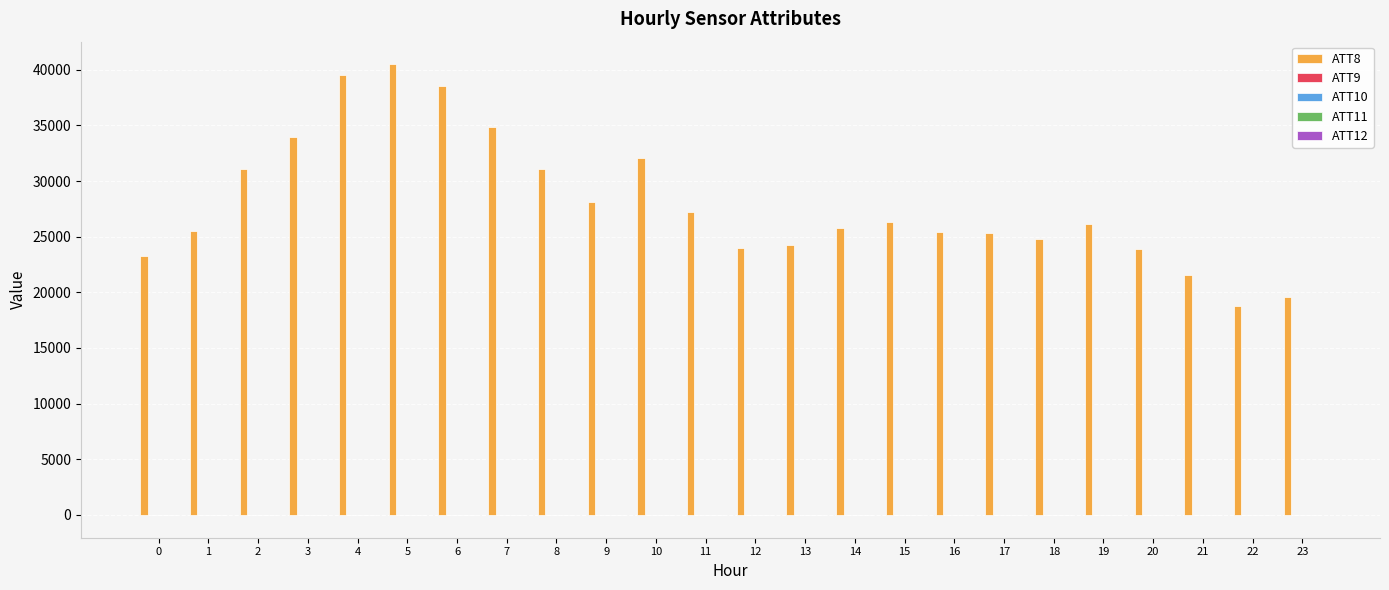

What is the greatest value displayed?

40500.0